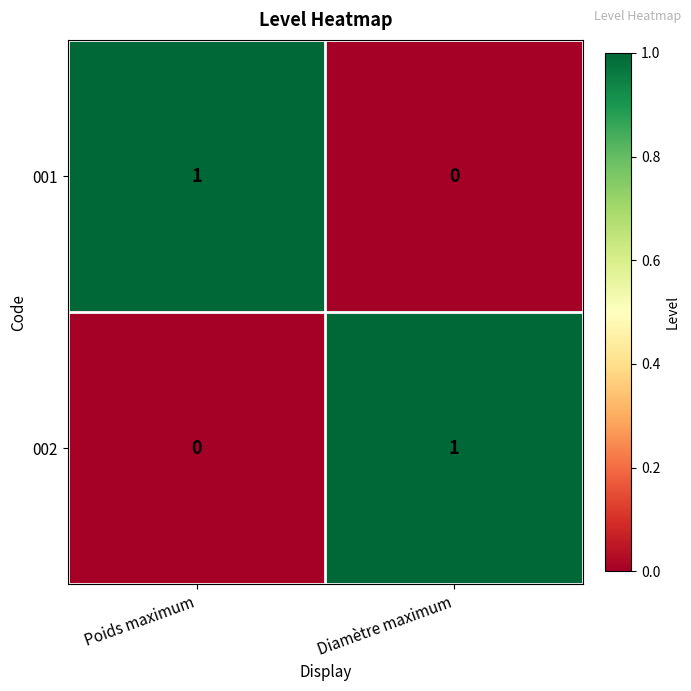

Rank the categories by 001 value from highest to lowest.

Poids maximum, Diamètre maximum